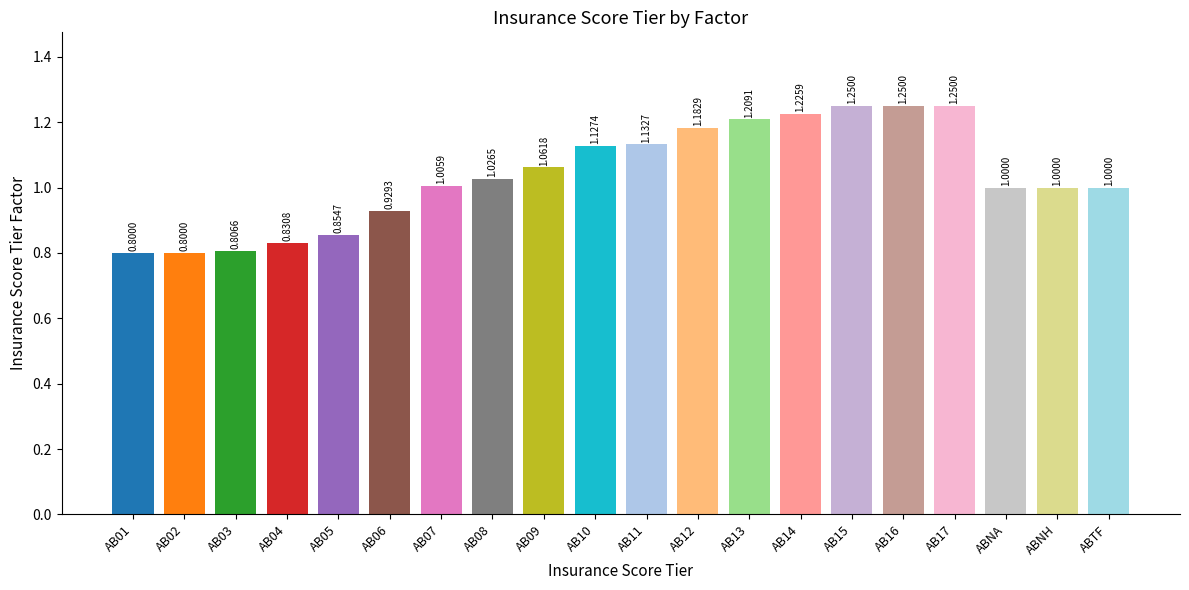

What is the sum of all values?

20.7